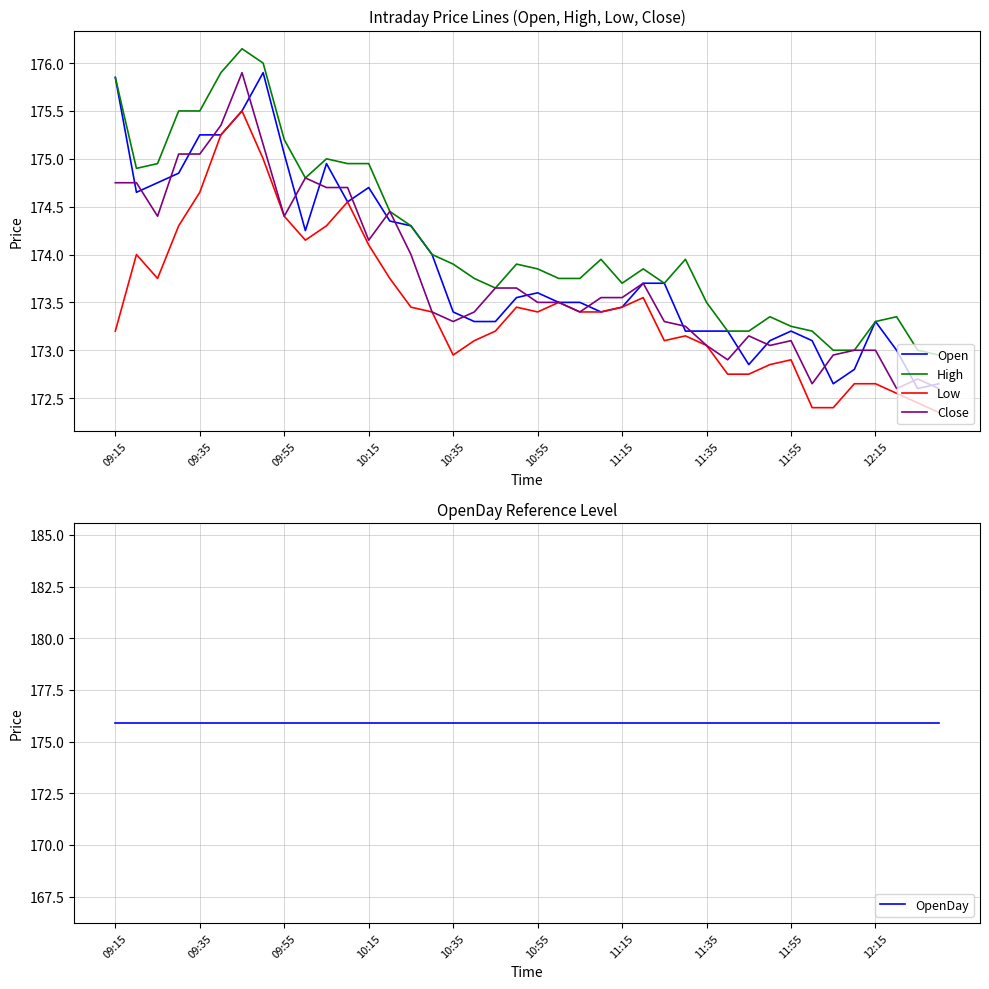

What is the highest value of the Low series?

175.5